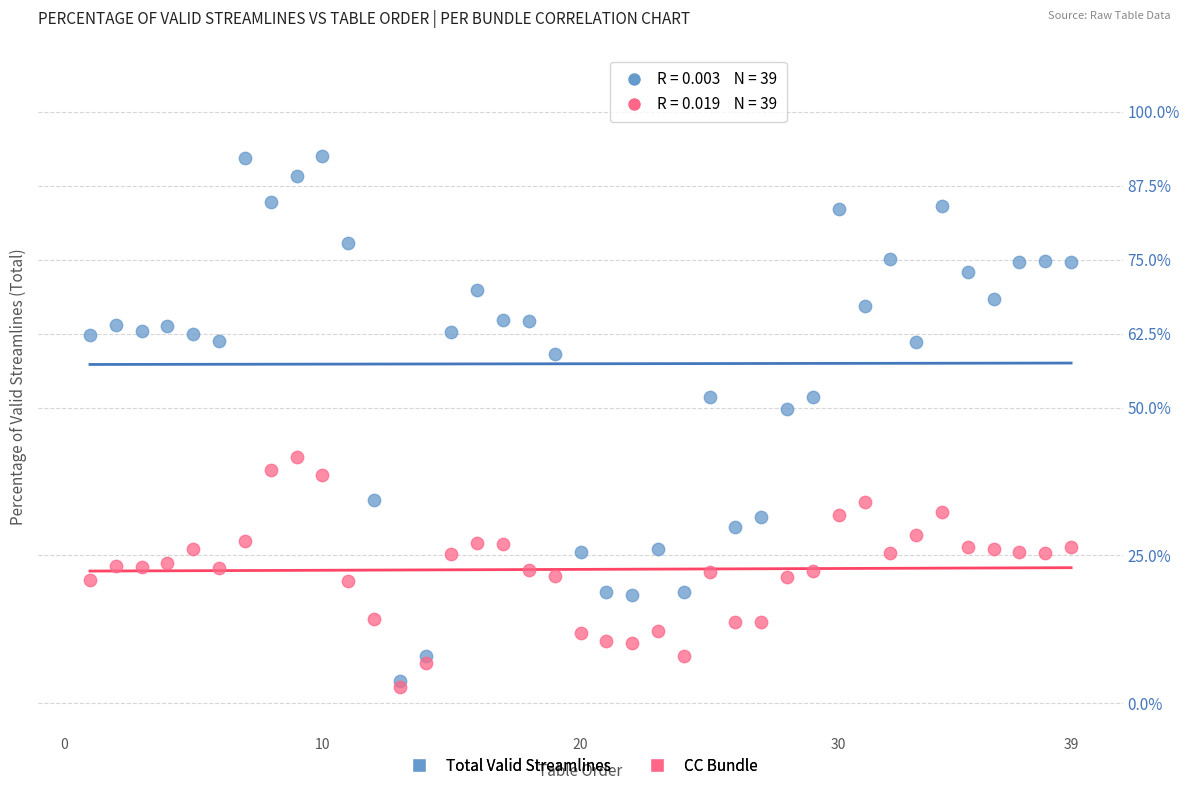

What are all the series names shown in the legend?

Total Valid Streamlines, CC Bundle